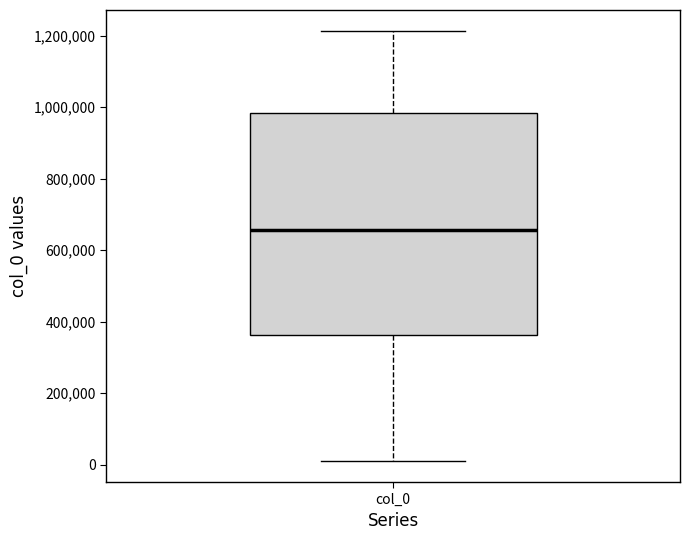

Transcribe this box plot: give where the median line is, the range the box spans, and where the two whiskers end, as read against the y-axis. The values are not printed on the chart, so give them approximately, as read against the axis.

median 660000, box 360000 to 980000, whiskers 20000 to 1220000